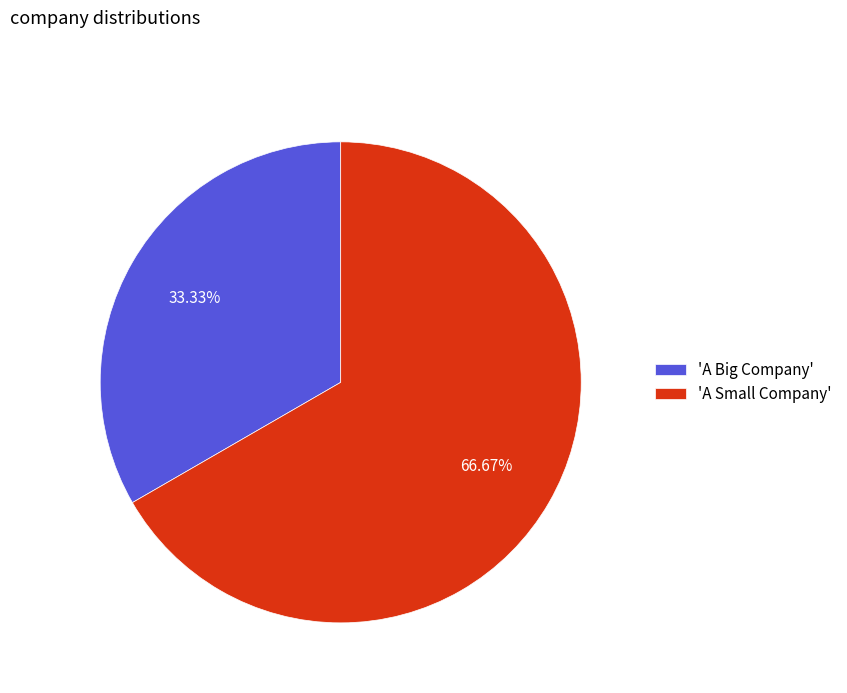

Is there a majority slice in this chart?

Yes